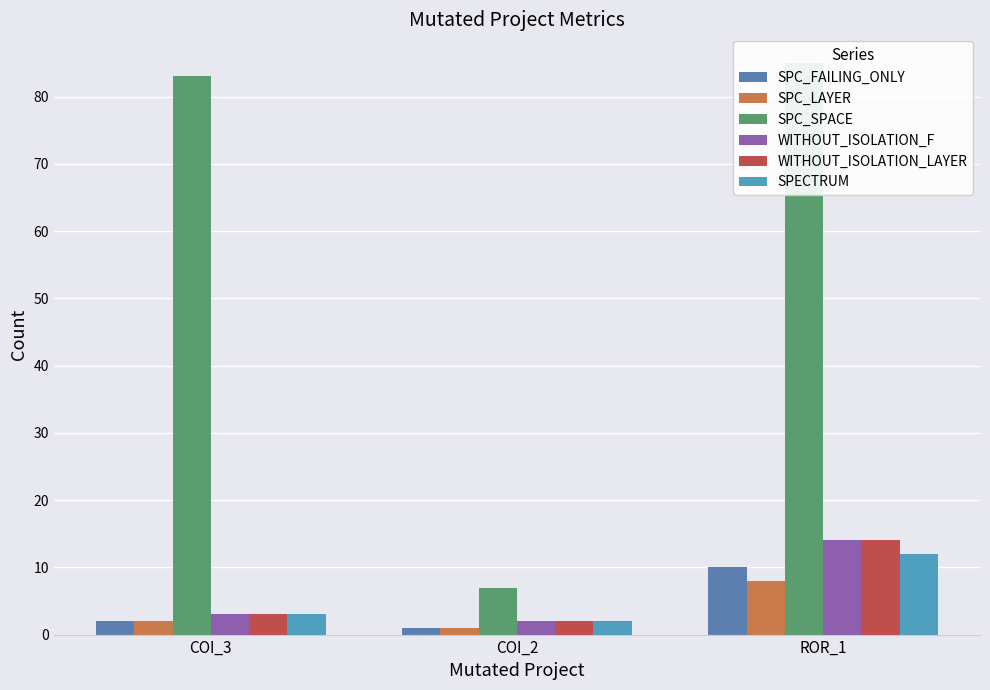

Which series changed the most between COI_3 and COI_2?

SPC_SPACE